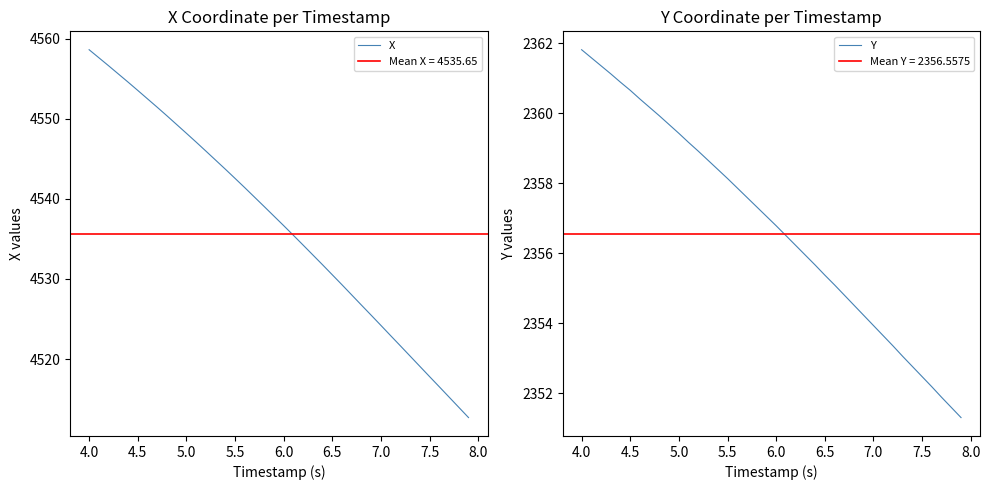

What is the lowest value of the X series?

4512.7